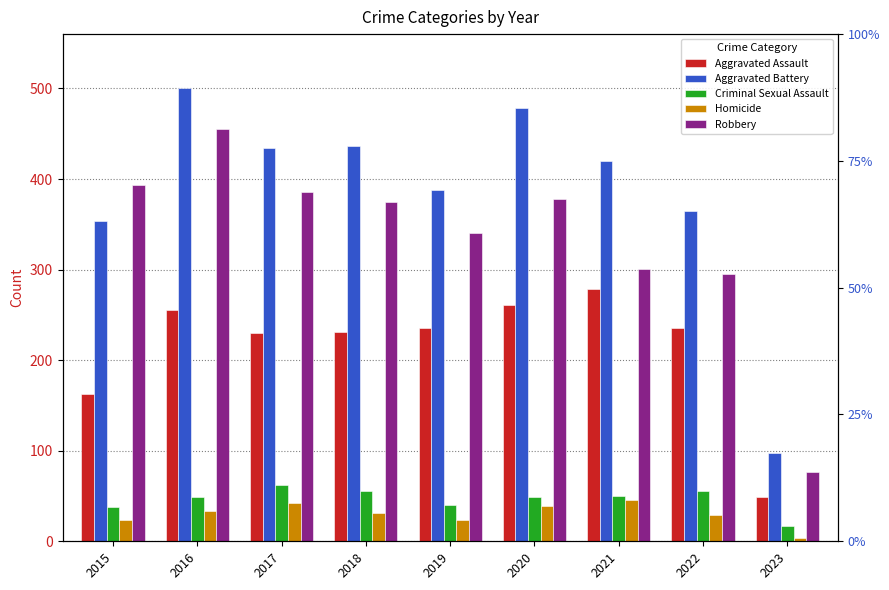

How many groups of bars are there?

9